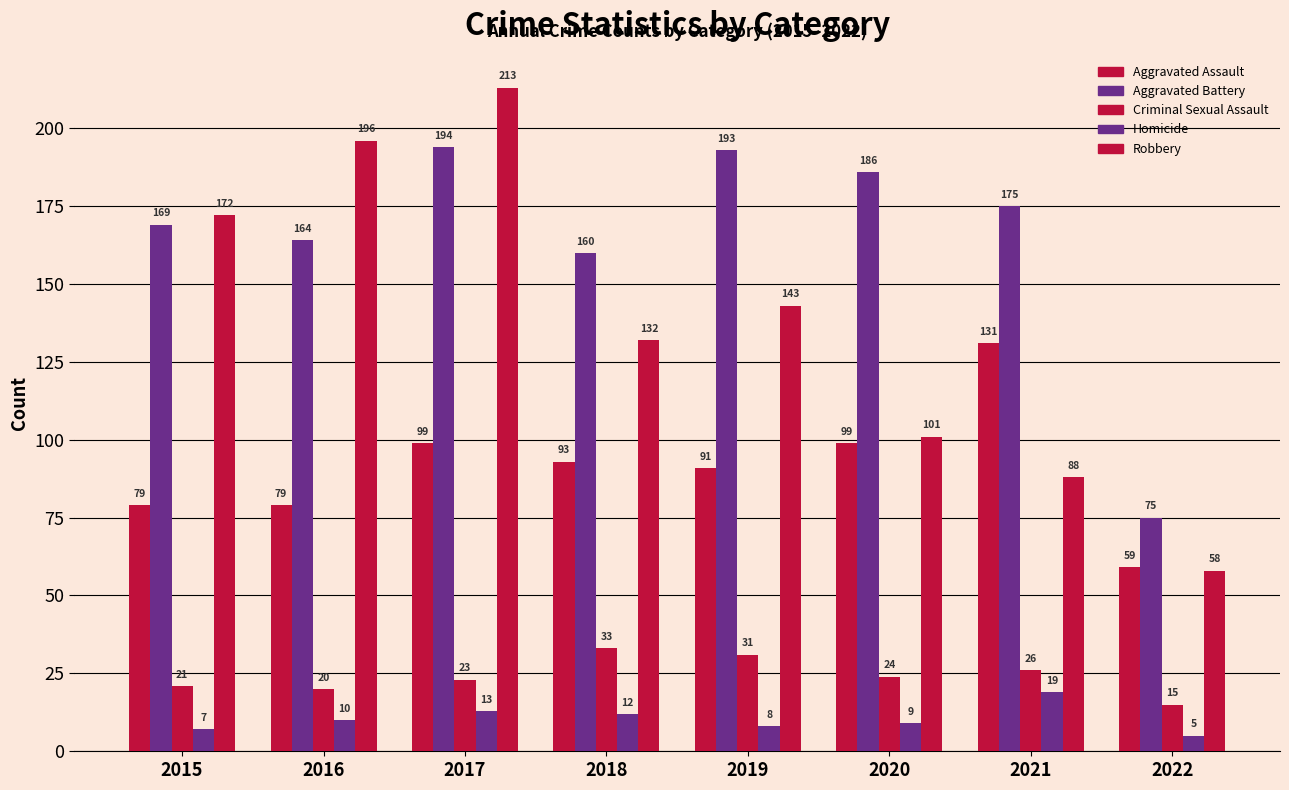

How many data points in Robbery are less than 143?

4